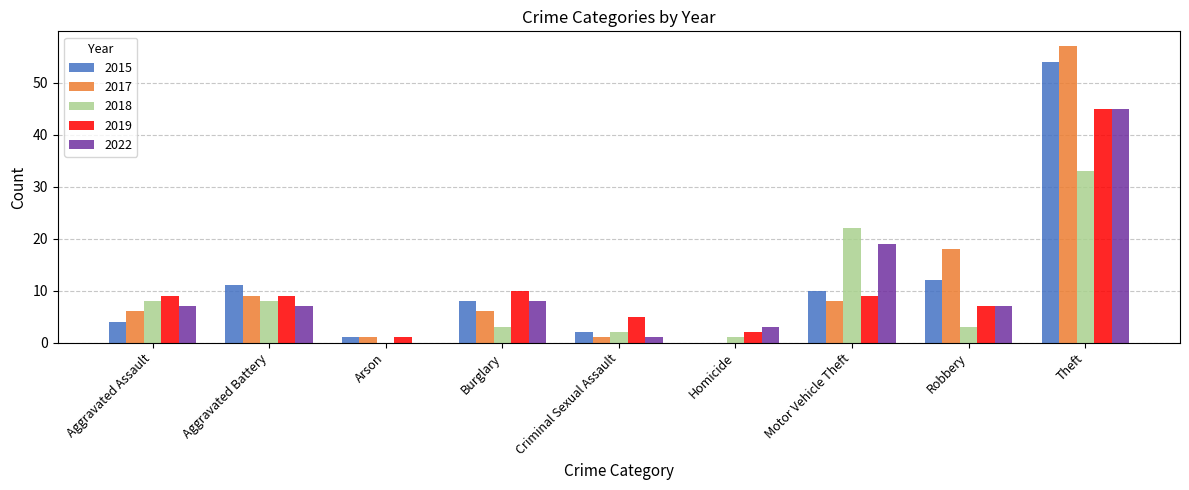

Read the 2019 value at Aggravated Assault, to the nearest 10.

10